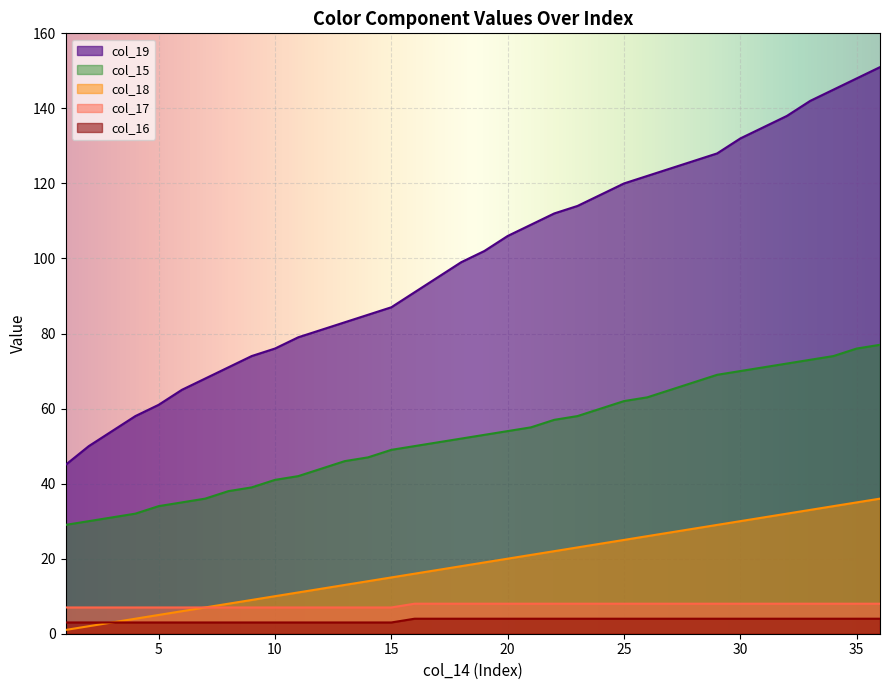

At how many categories does at least one series exceed 115?

13